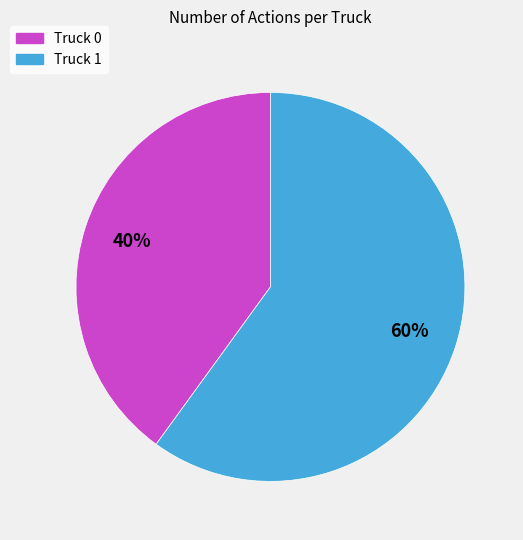

How many slices are in this pie chart?

2